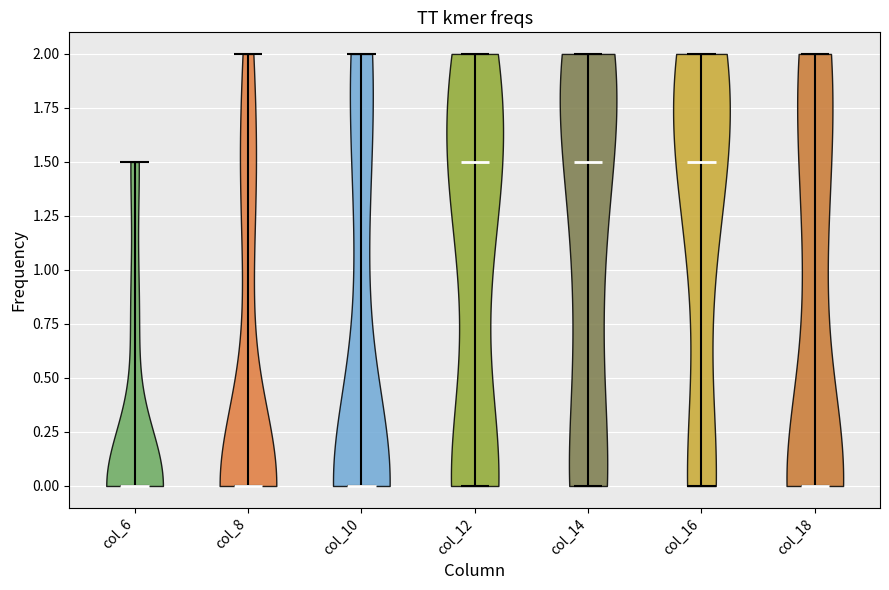

Reading left to right, read every violin against the y-axis: where its median line is, and the lowest and highest points it reaches. The values are not printed on the chart, so give them approximately, as read against the axis.

col_6: median line 0.0, lowest point 0.0, highest point 1.5
col_8: median line 0.0, lowest point 0.0, highest point 2.0
col_10: median line 0.0, lowest point 0.0, highest point 2.0
col_12: median line 1.5, lowest point 0.0, highest point 2.0
col_14: median line 1.5, lowest point 0.0, highest point 2.0
col_16: median line 1.5, lowest point 0.0, highest point 2.0
col_18: median line 0.0, lowest point 0.0, highest point 2.0